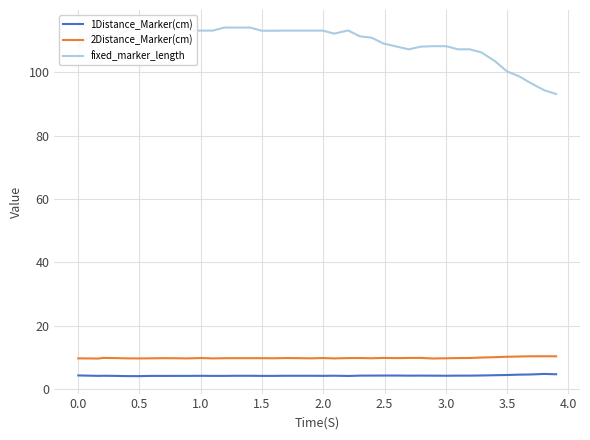

What is the difference between the maximum and second lowest values in the 1Distance_Marker(cm) series?

0.7